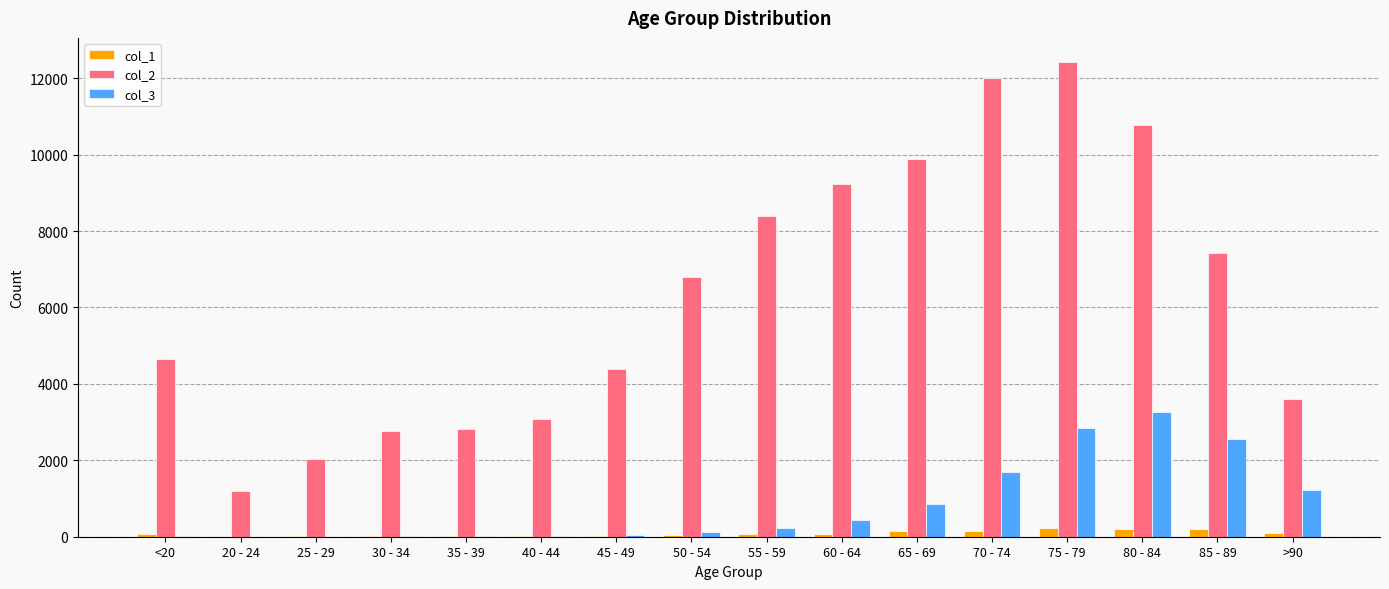

Which category has the highest value across all series?

75 - 79